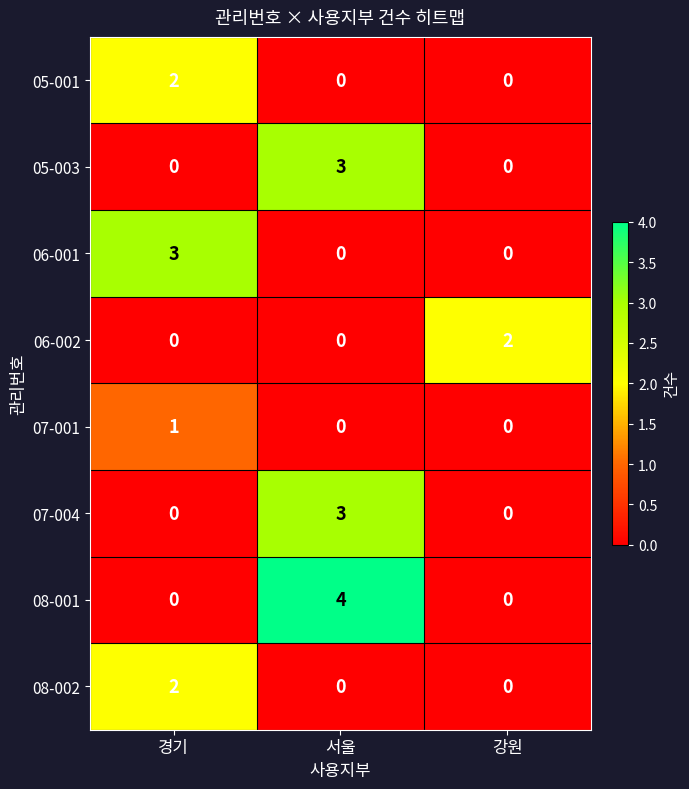

Which series has the largest range (max minus min)?

08-001